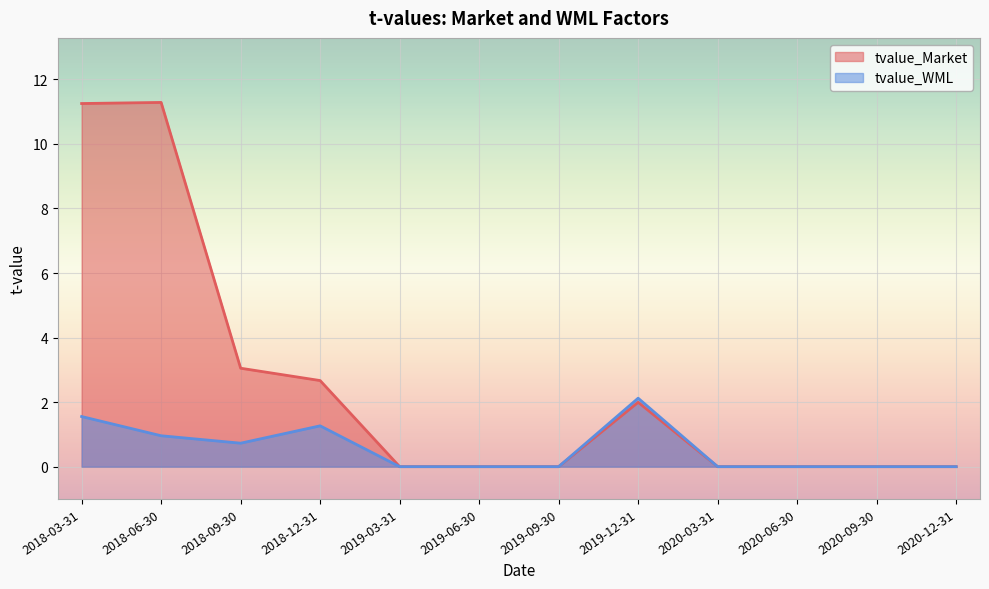

How many values in the tvalue_Market series exceed 0?

5